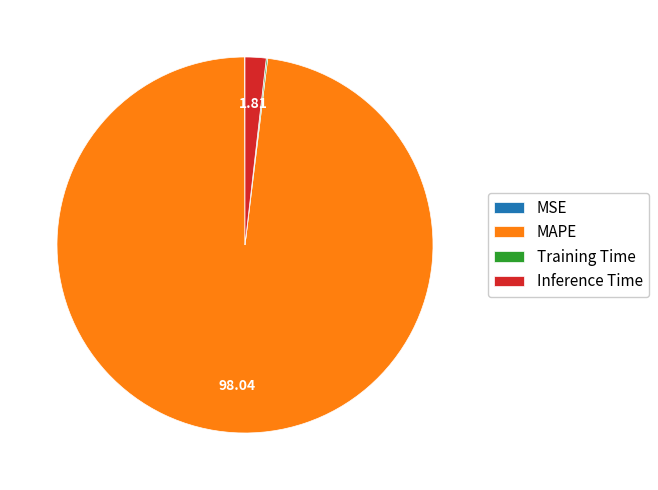

What is the largest slice in the pie chart?

MAPE